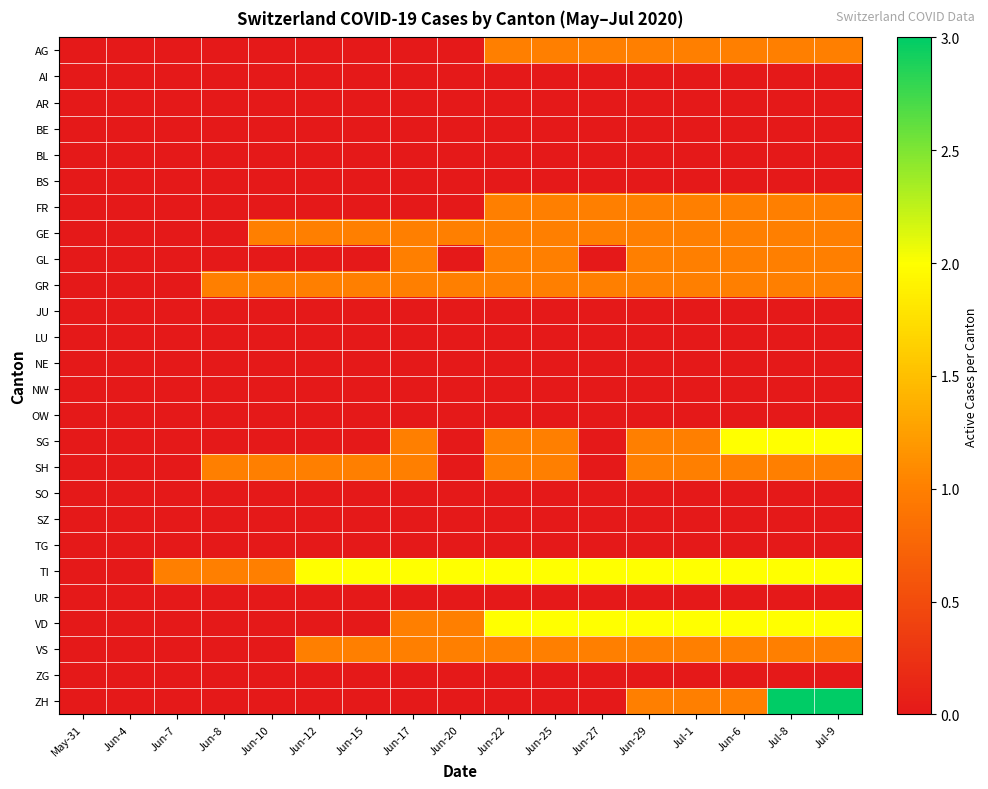

At how many categories does at least one series exceed 1?

12